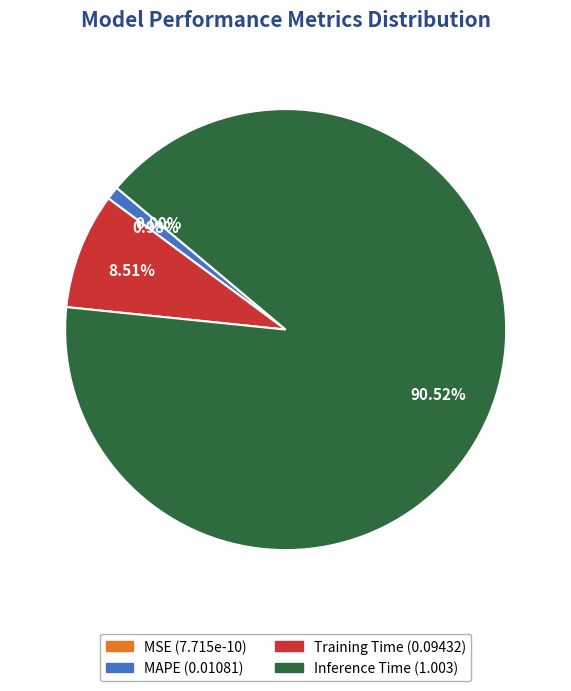

To the nearest percent, what portion does Training Time represent?

9%